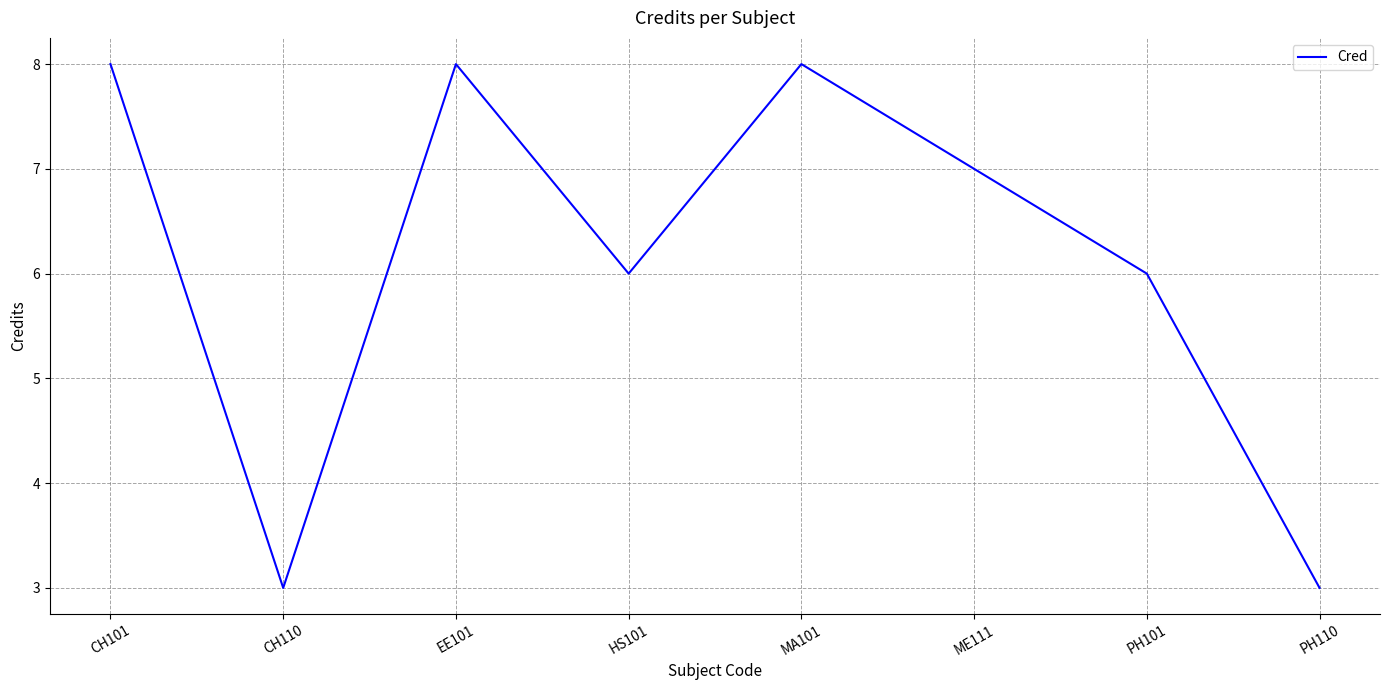

The value at PH110 is 2. True or false?

False